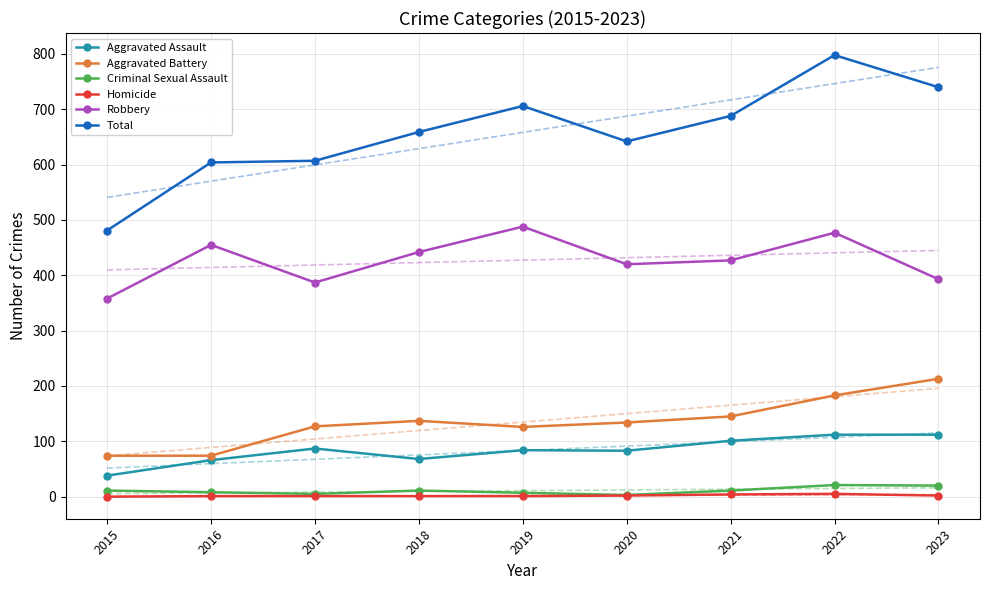

Between 2018 and 2019, which is larger?

2019